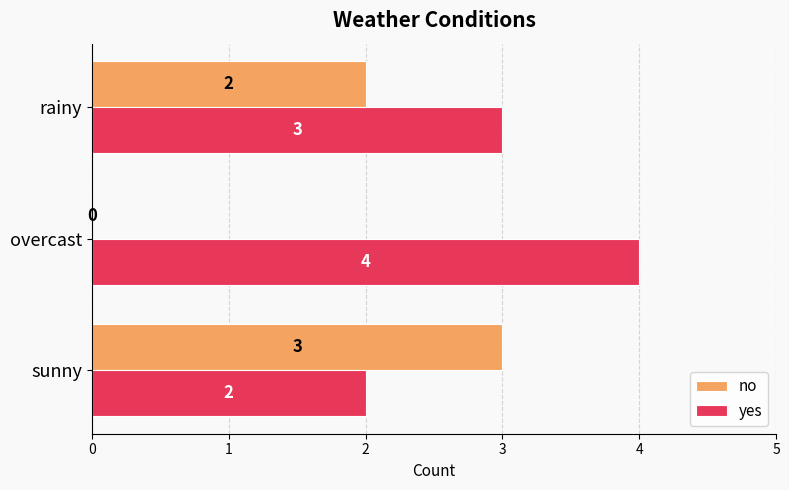

Which series changed the most between sunny and overcast?

no